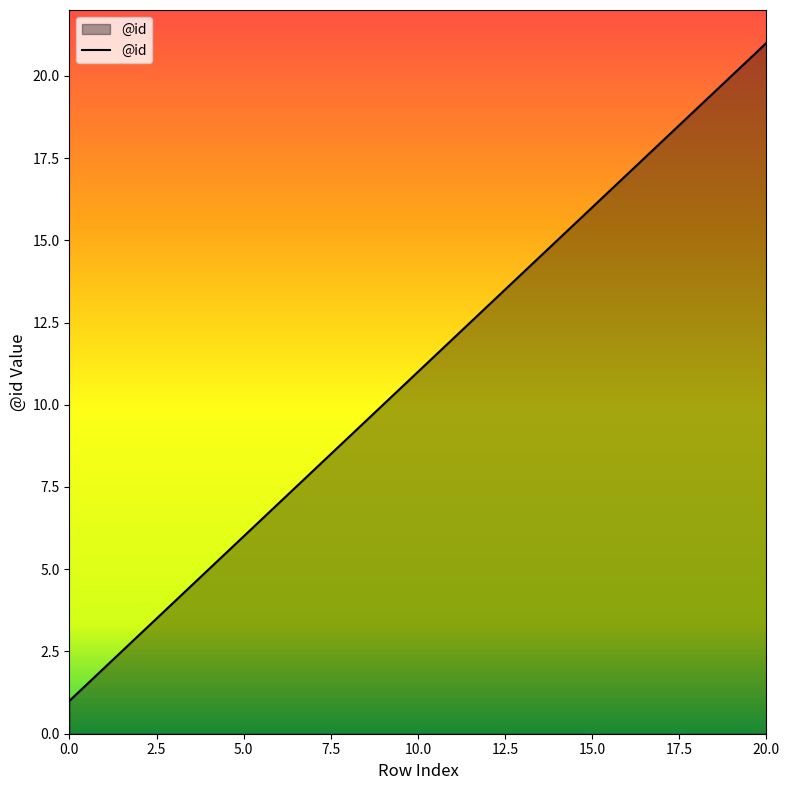

What is the greatest value displayed?

21